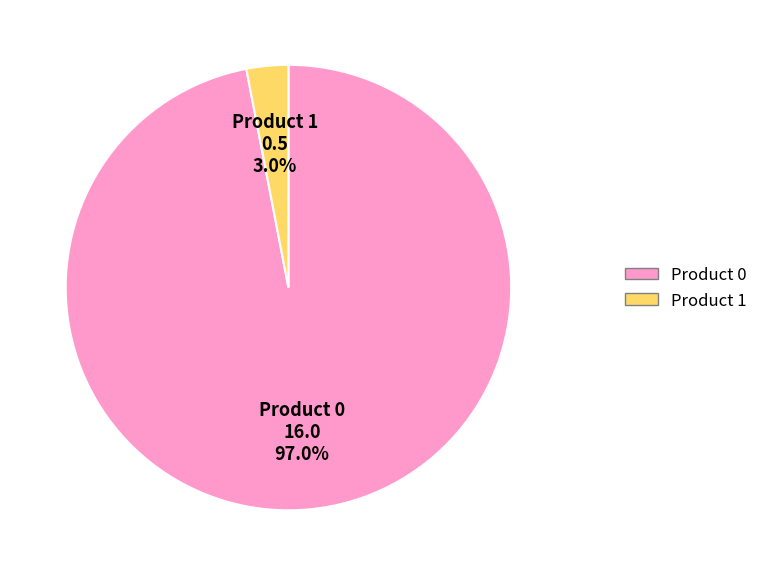

What percentage is the Product 1 slice, to the nearest percent?

3%